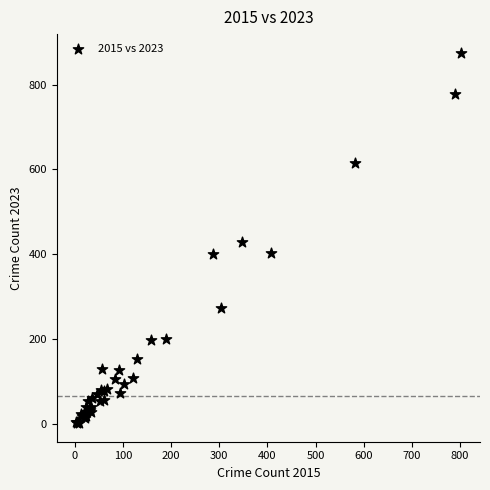

What Y value in the scatter plot is closest to 439?

429